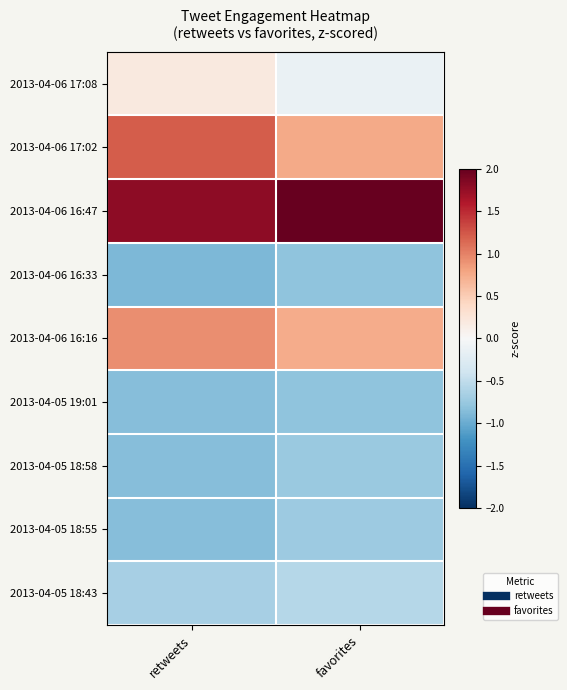

What is the spread (max minus min) of values at retweets?

2.7